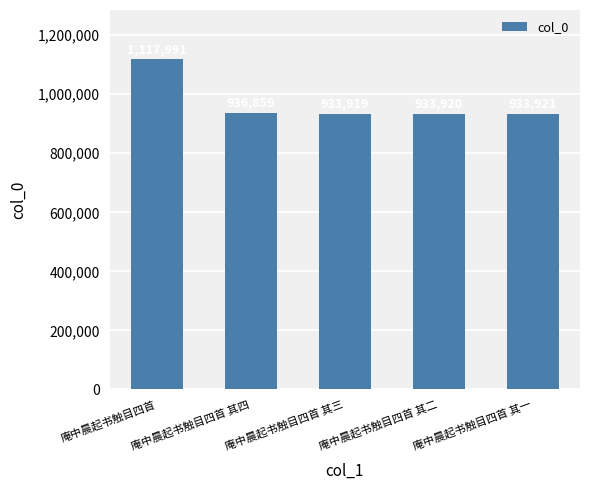

The value at 庵中晨起书触目四首 其三 is 933919. True or false?

True